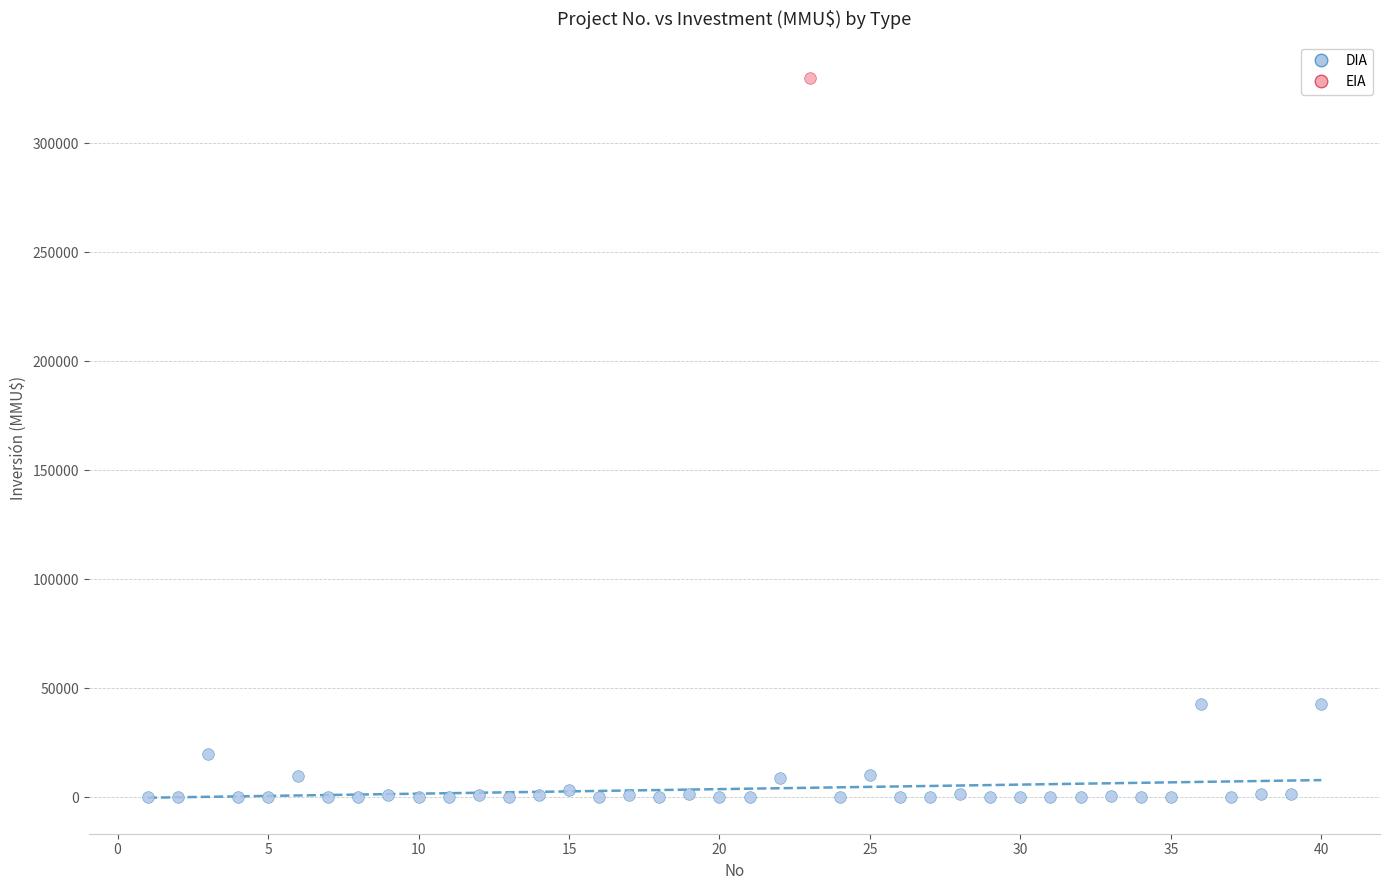

What are all the series names shown in the legend?

DIA, EIA